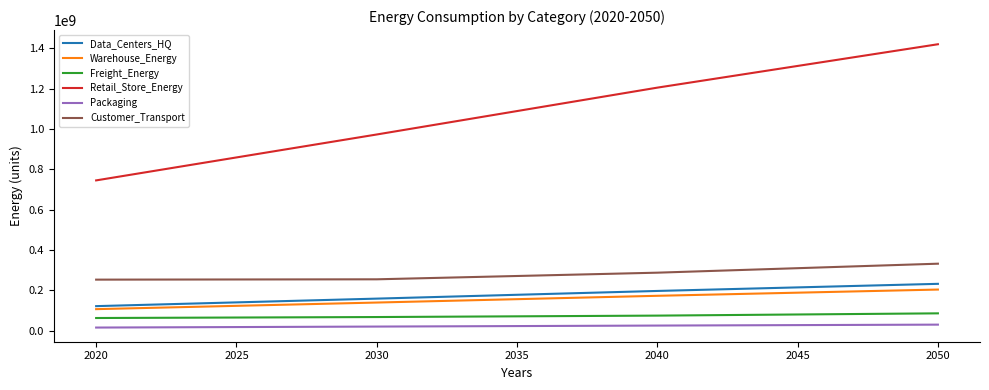

Rank the categories by Data_Centers_HQ value from lowest to highest.

2020, 2030, 2040, 2050